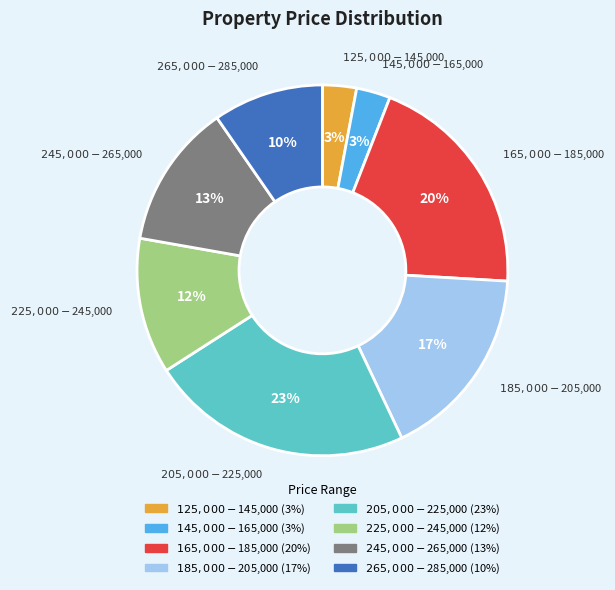

To the nearest percent, what percentage of the pie is $205,000-$225,000?

23%